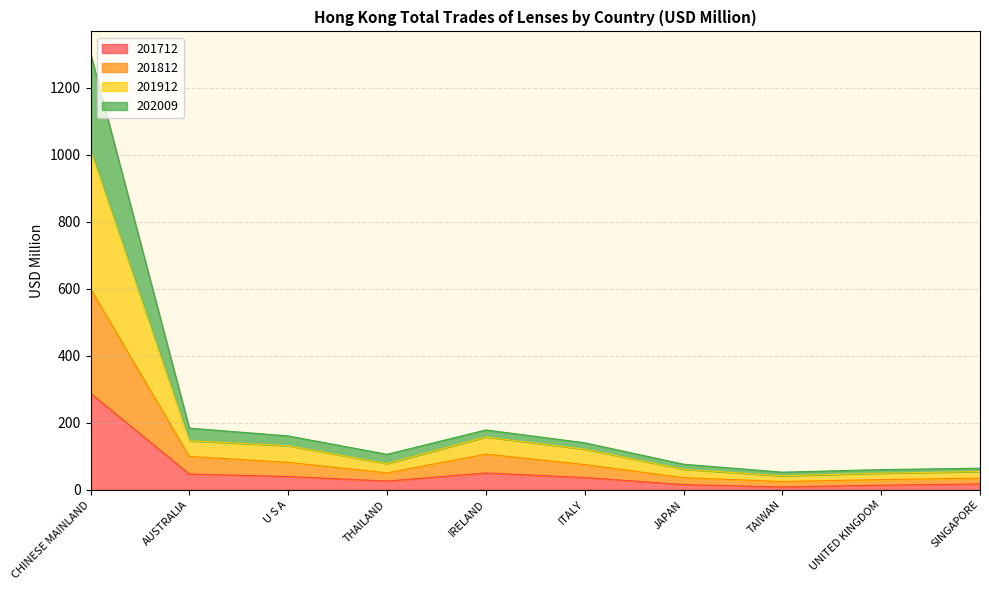

What is the total value across all series at AUSTRALIA?

184.0